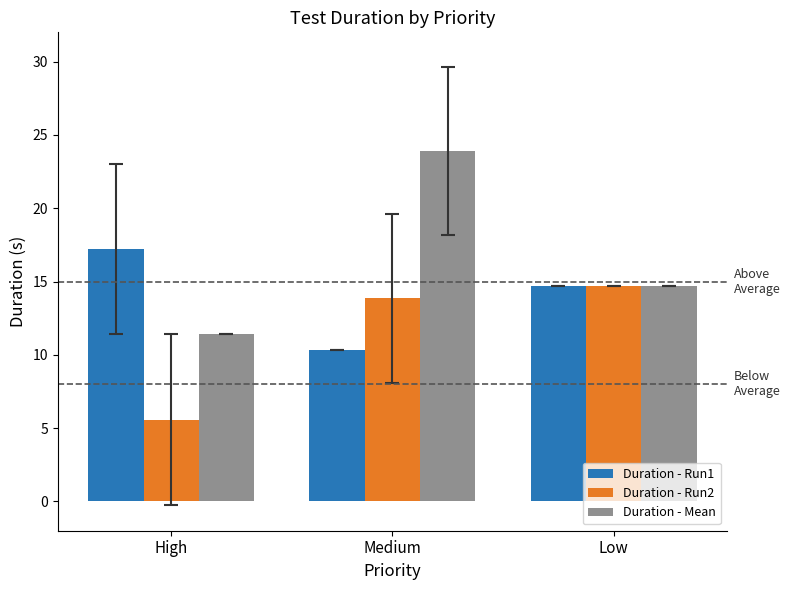

What is the highest value of the Duration - Mean series?

23.9